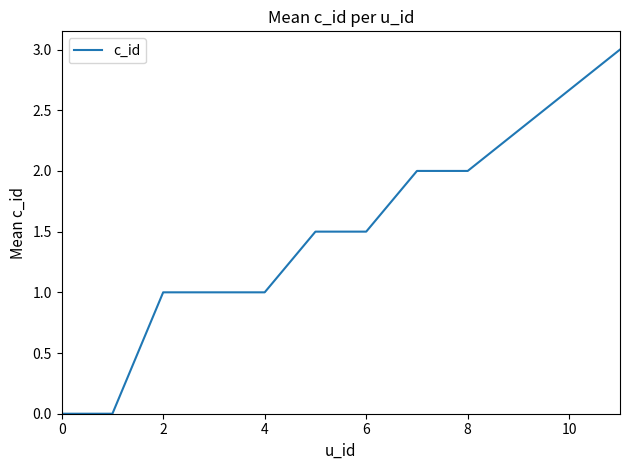

Count the number of data series in this chart.

1